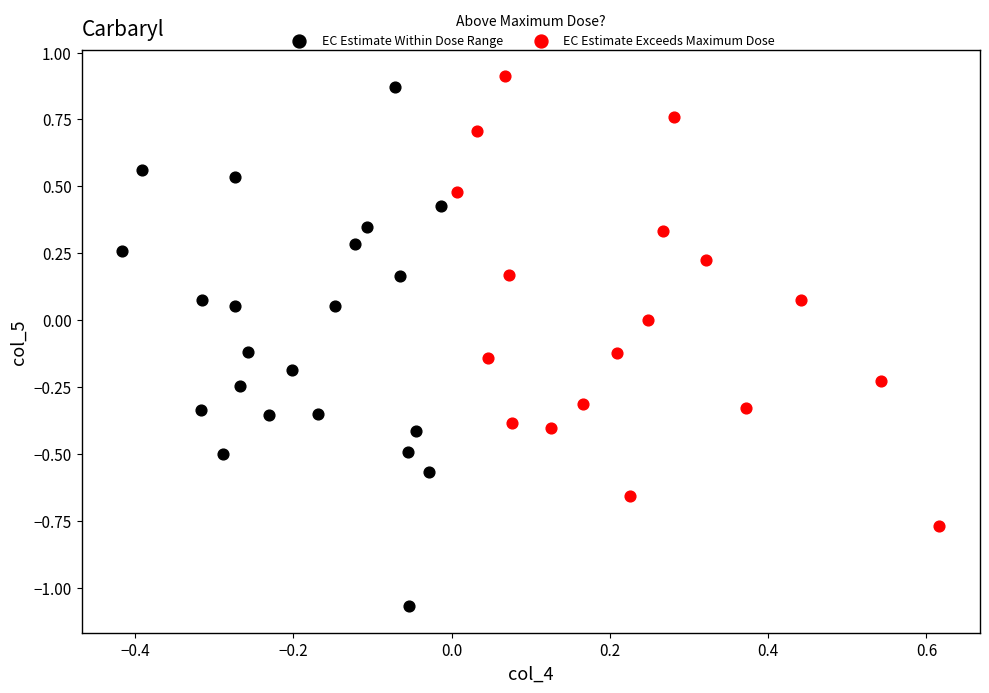

Which series contains the lowest Y value?

EC Estimate Within Dose Range